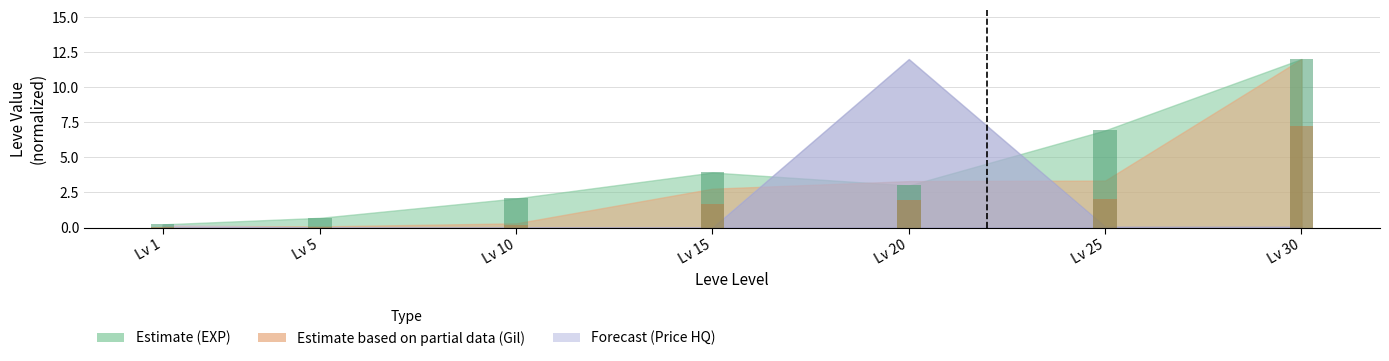

Reading left to right, extract all data points from this chart.

EXP bars: 0.2	0.7	2.1	3.9	3.0	6.9	12.0
Gil bars: 0.1	0.1	0.2	1.7	2.0	2.0	7.2